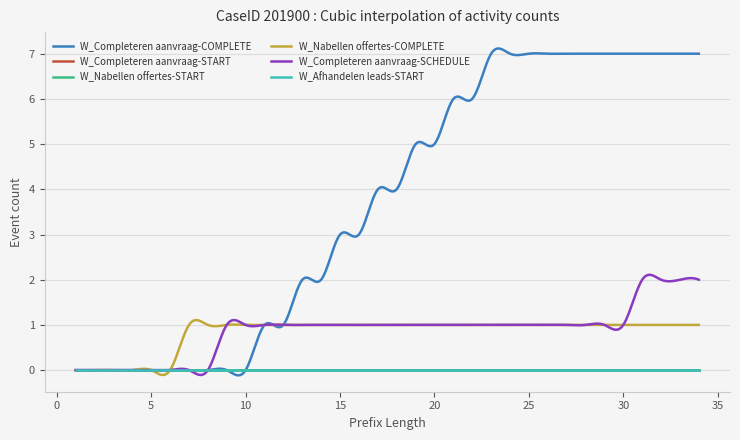

True or false: W_Completeren aanvraag-COMPLETE has a value of 4 at 5.

False